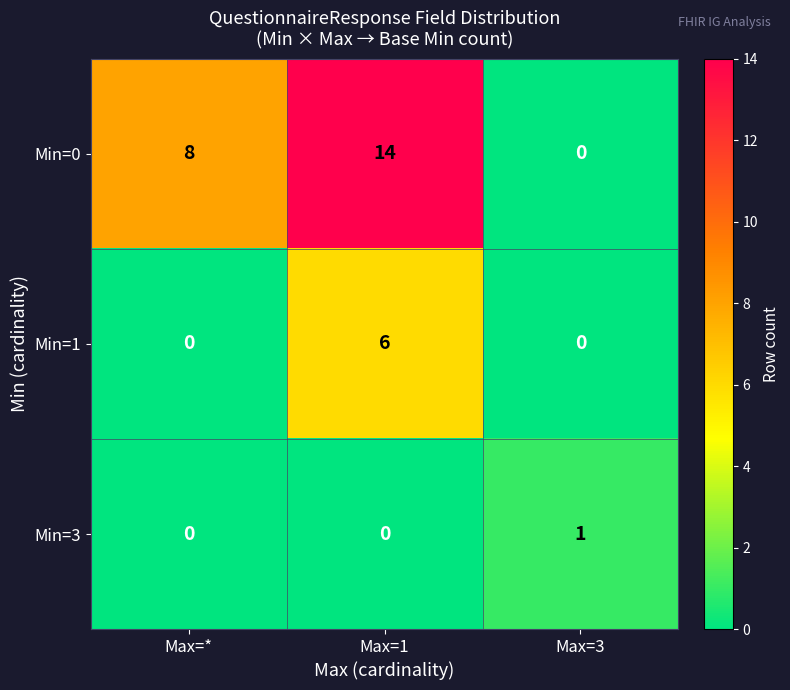

True or false: Min=0 has a value of 3 at Max=*.

False